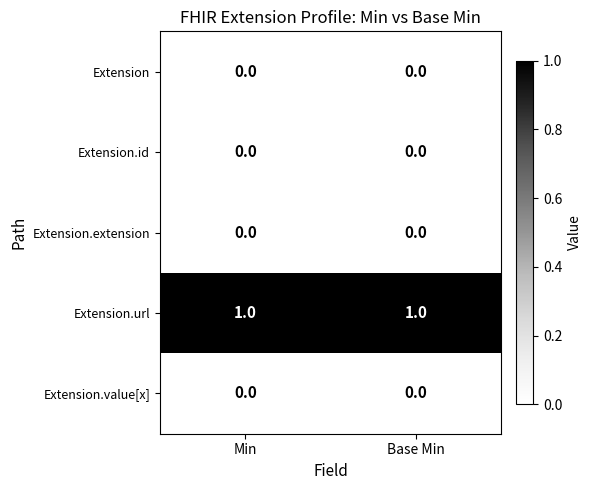

Which series has the largest total across all categories?

Extension.url